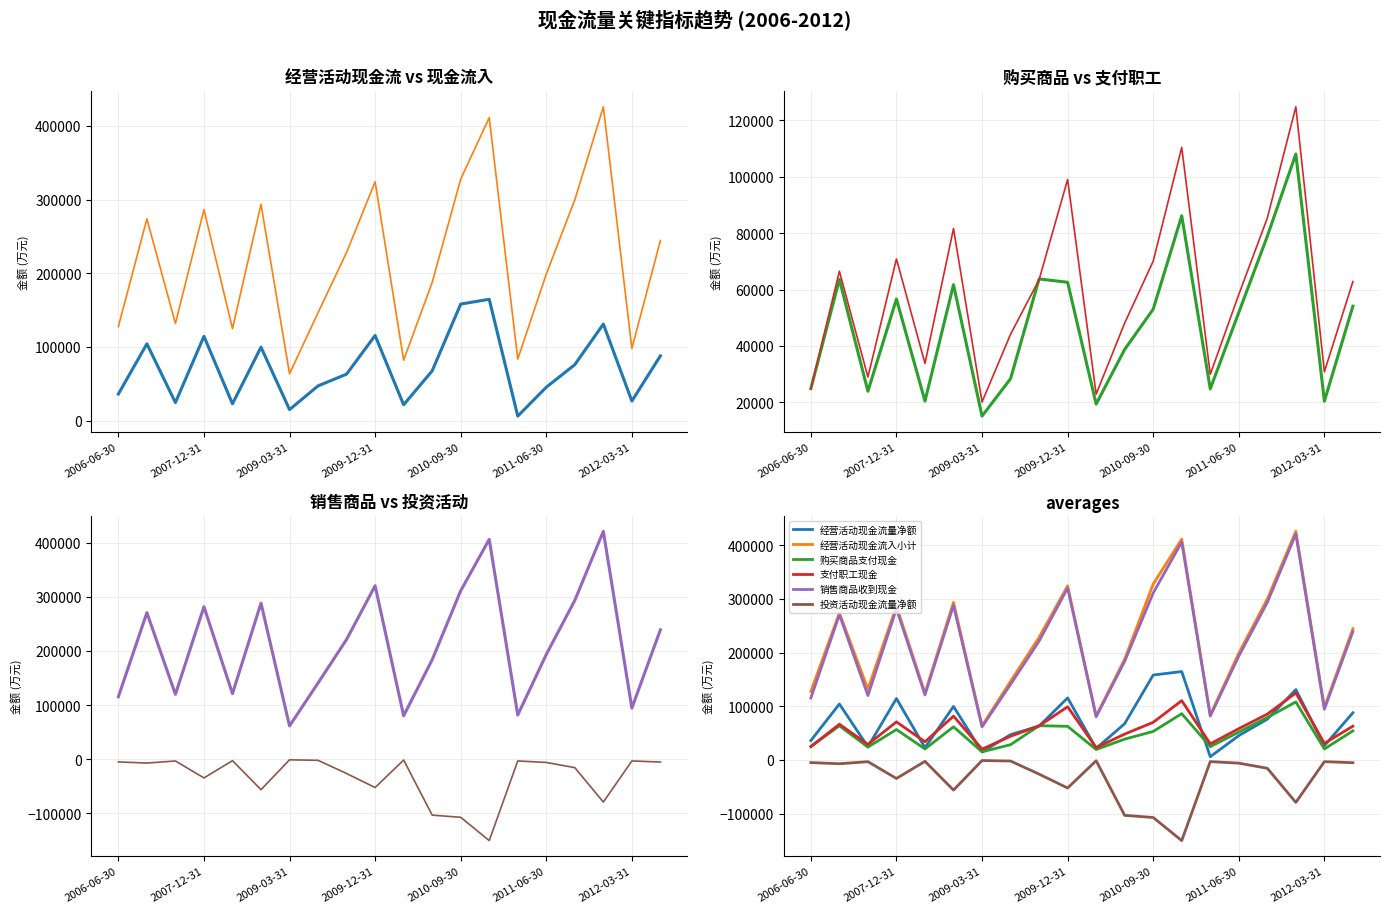

How many interior local valleys does the 投资活动现金流量净额 series have?

6